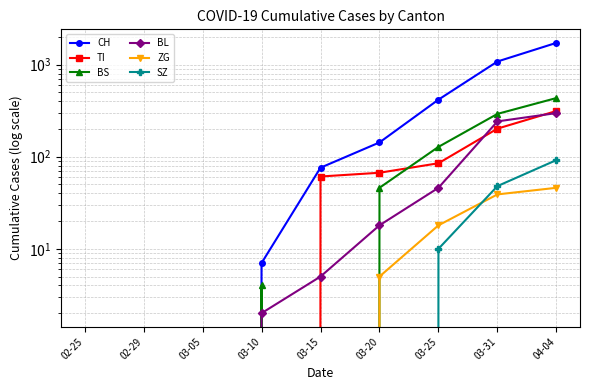

Does the chart display data point markers on the line(s)?

Yes